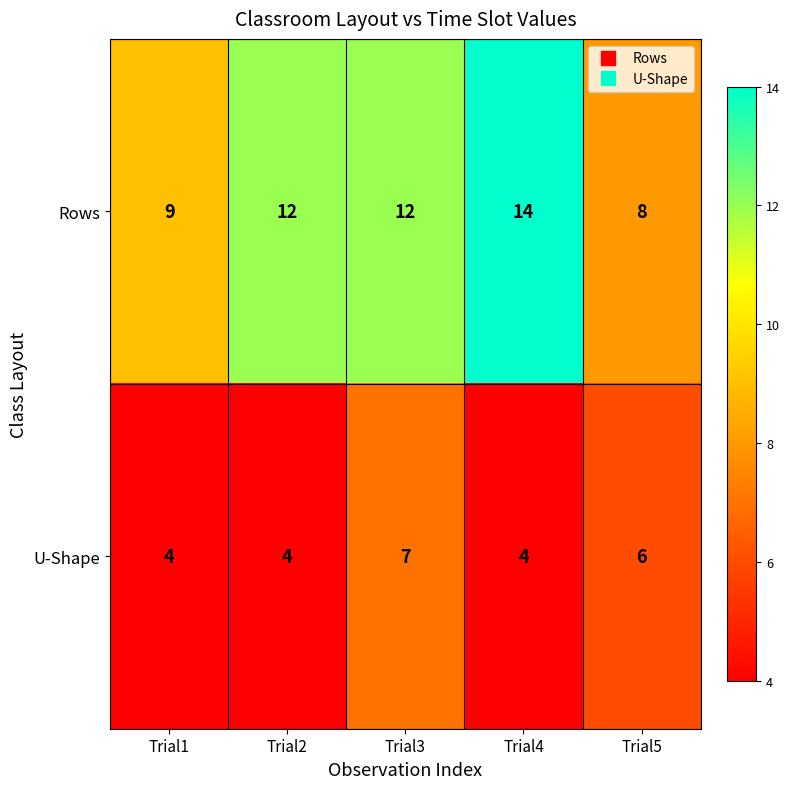

What is the approximate value of U-Shape at Trial3?

7